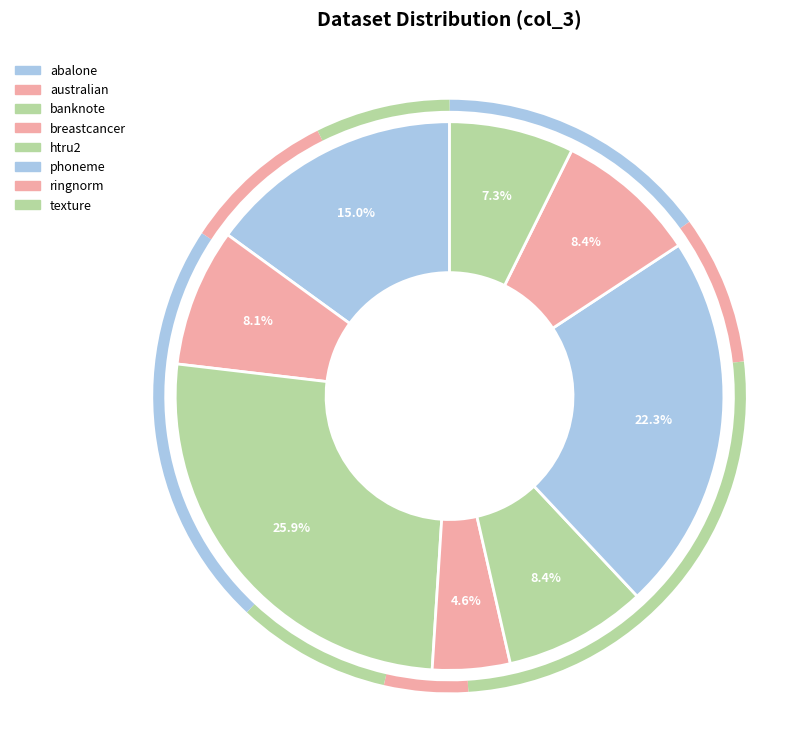

To the nearest percent, what percentage of the pie is breastcancer?

5%